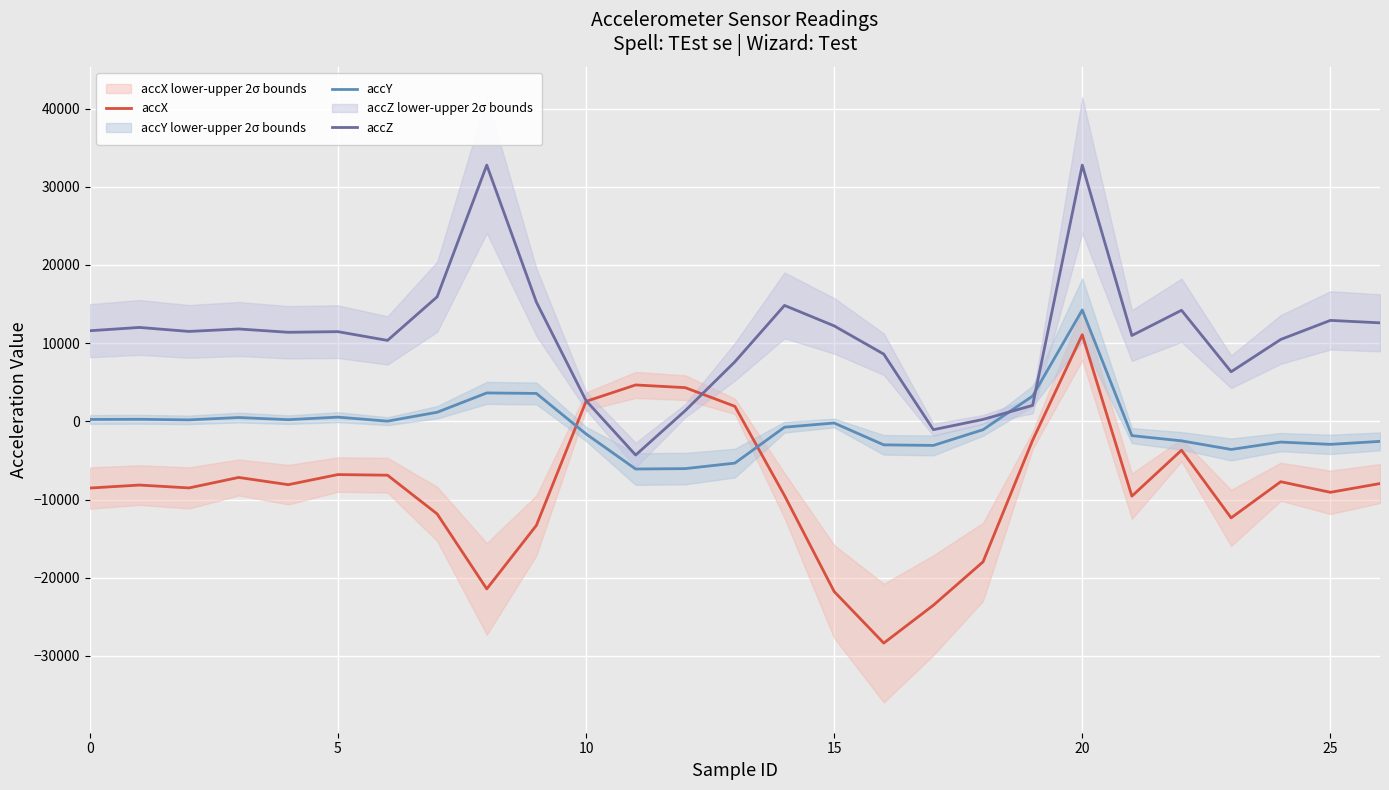

The accZ series shows 10472 at 24. True or false?

True